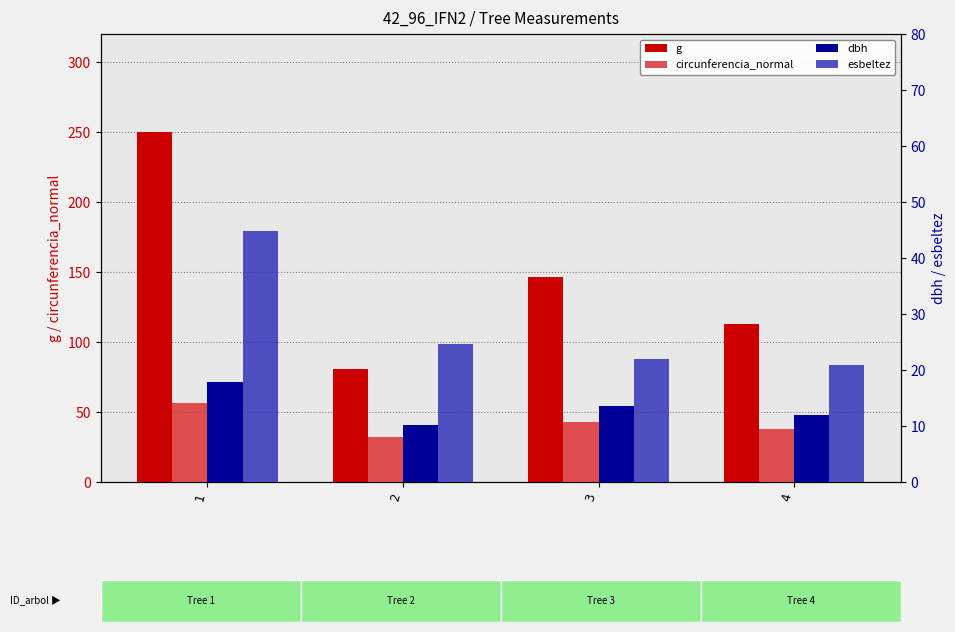

What is the difference between the highest and lowest values at 2?

70.8